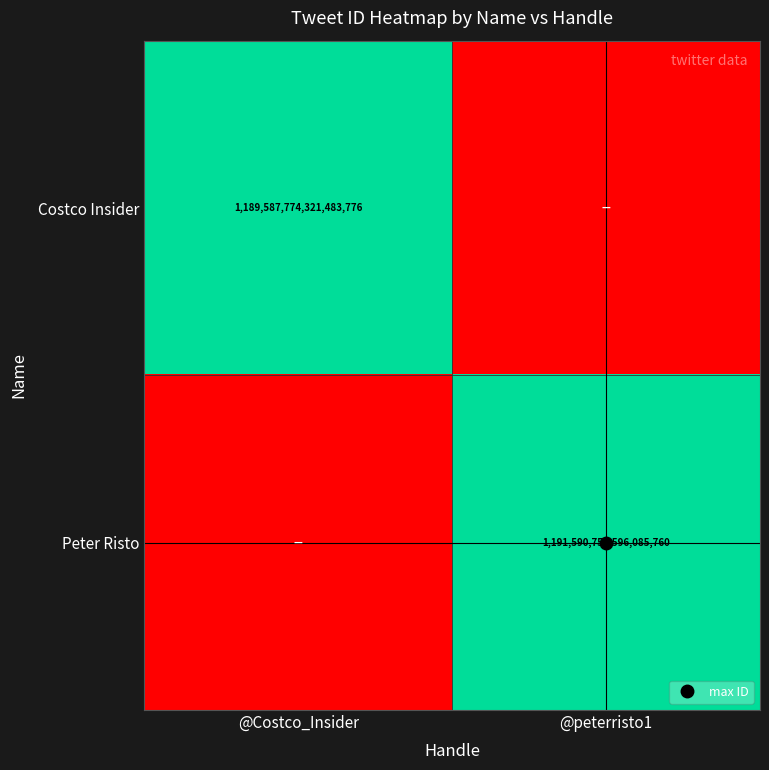

True or false: Peter Risto has a value of 0.0 at @Costco_Insider.

True